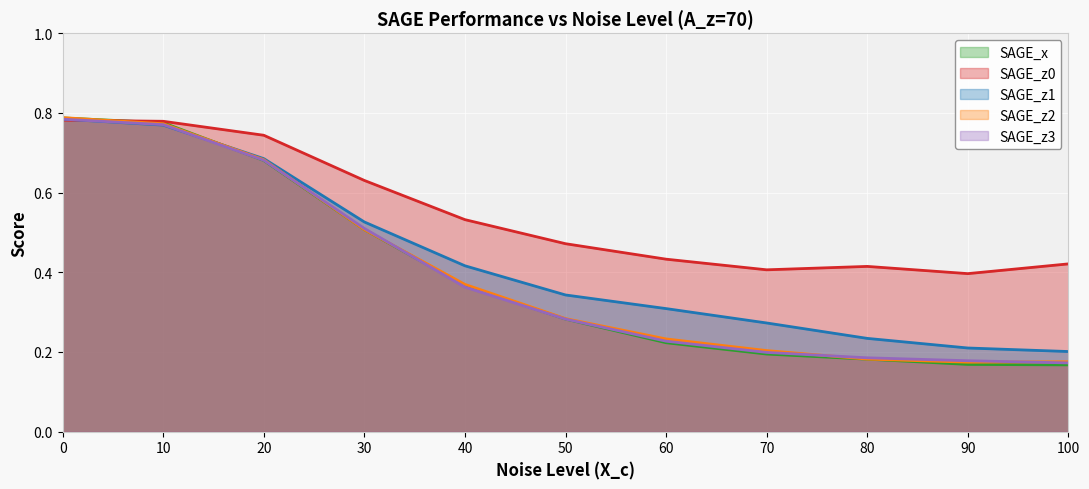

The SAGE_x series shows 1.2 at 10. True or false?

False